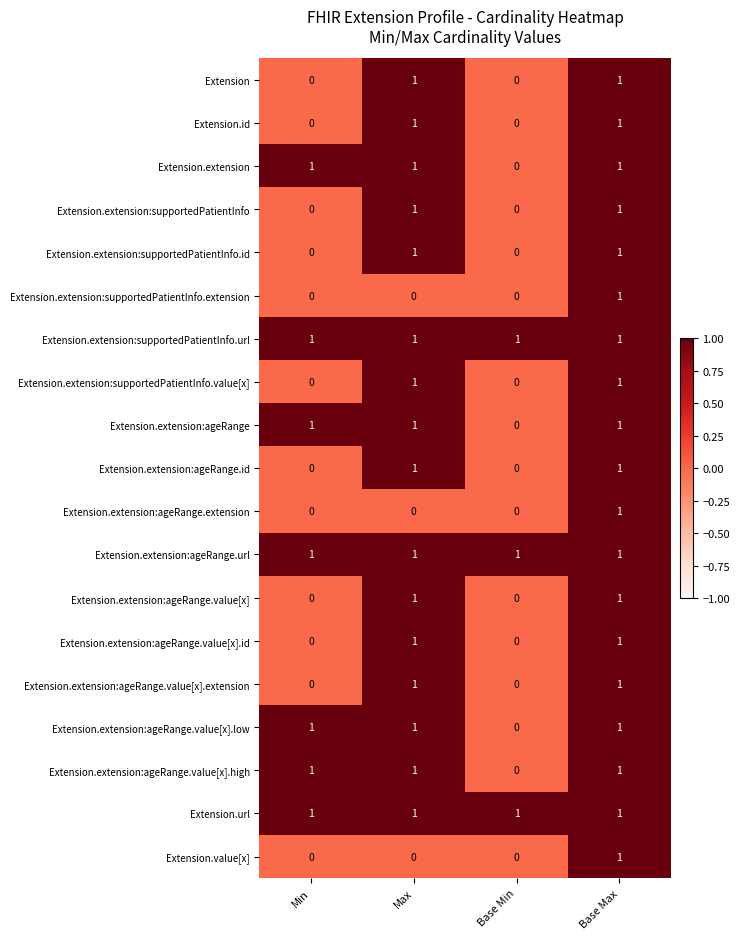

The Extension.extension:ageRange series shows 1 at Min. True or false?

True